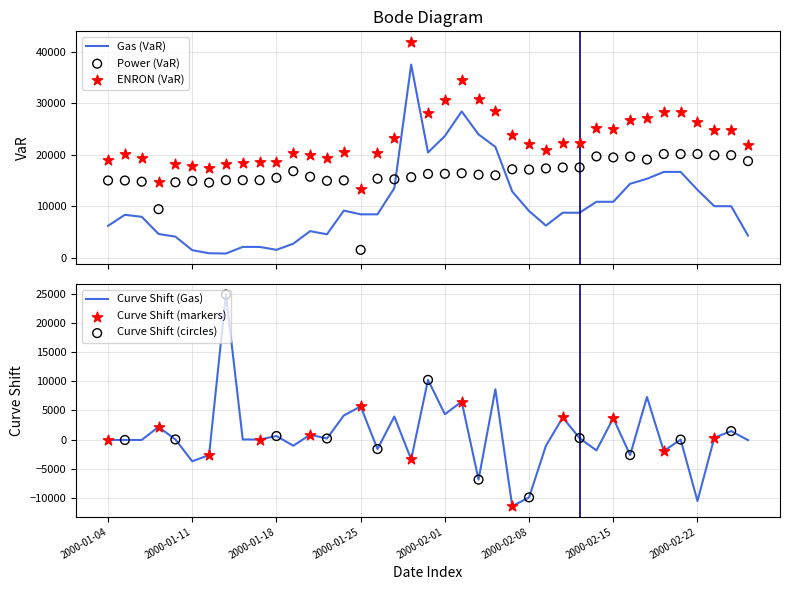

What is the highest value of the Gas (VaR) series?

37494